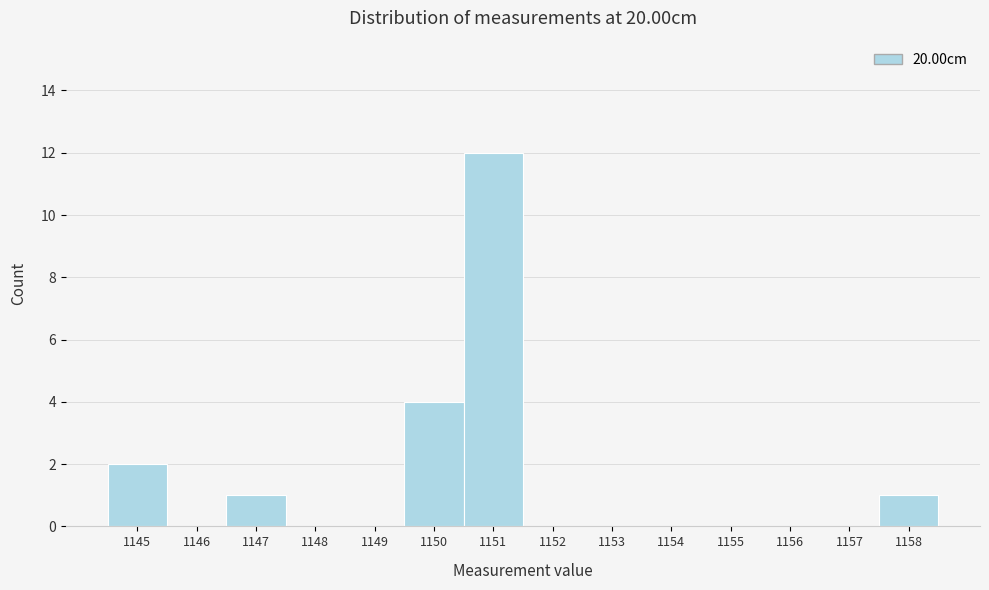

Reading left to right, list every bar in this chart as the range it spans on the x-axis followed by its height. The values are not printed on the chart, so give them approximately, as read against the axis.

1144.5 to 1145.5: 2
1145.5 to 1146.5: 0
1146.5 to 1147.5: 1
1147.5 to 1148.5: 0
1148.5 to 1149.5: 0
1149.5 to 1150.5: 4
1150.5 to 1151.5: 12
1151.5 to 1152.5: 0
1152.5 to 1153.5: 0
1153.5 to 1154.5: 0
1154.5 to 1155.5: 0
1155.5 to 1156.5: 0
1156.5 to 1157.5: 0
1157.5 to 1158.5: 1